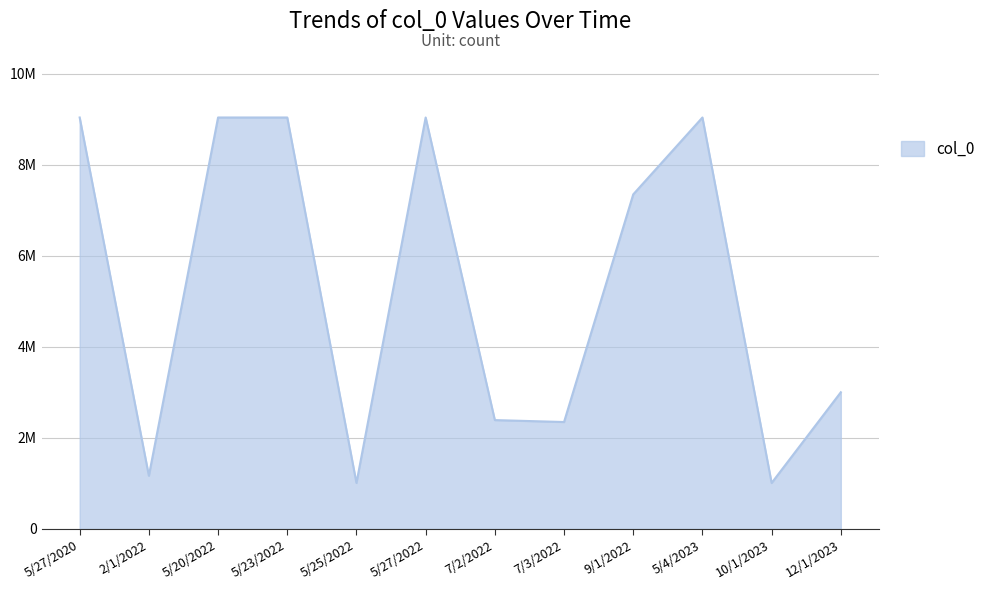

Does the chart have visible grid lines?

Yes